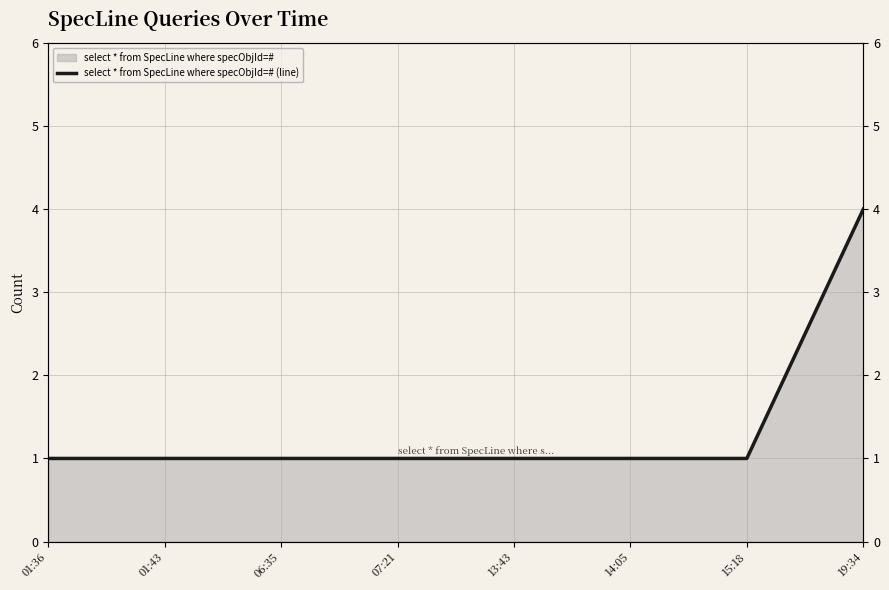

What is the approximate value at 07:21?

1